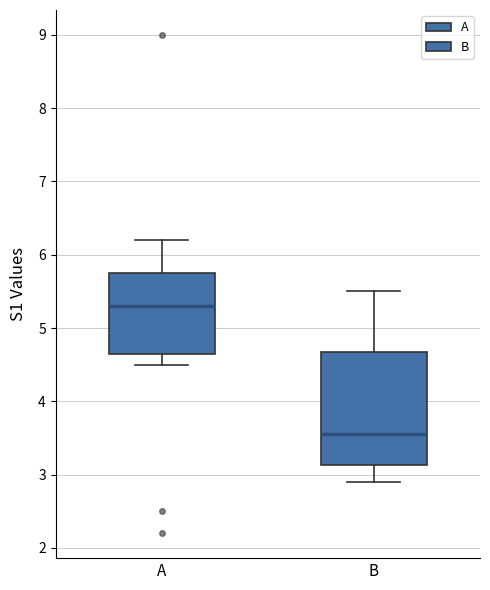

Which box's median line is the lowest?

B